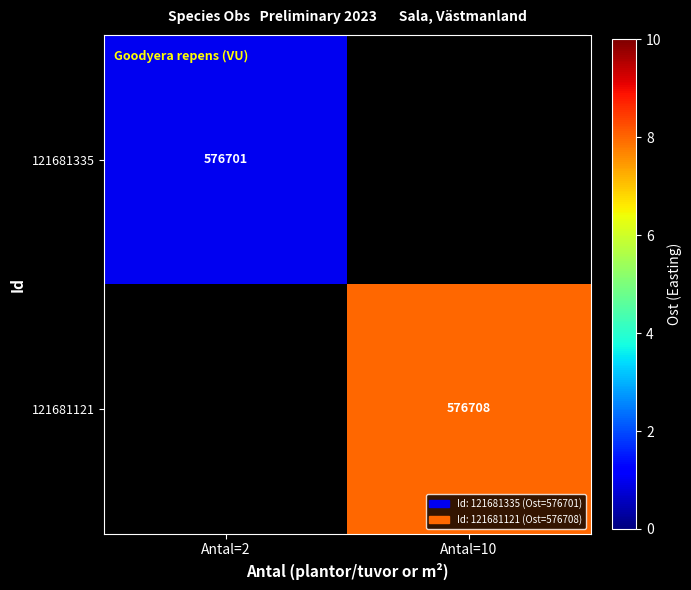

The value of 121681335 at Antal=2 is 805441. True or false?

False